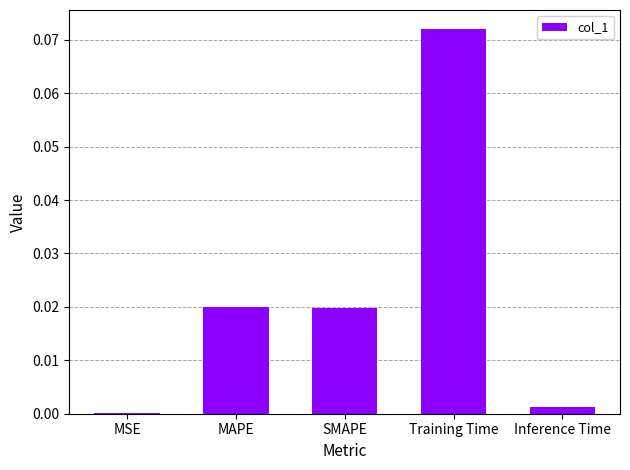

Which has a higher value, Inference Time or Training Time?

Training Time